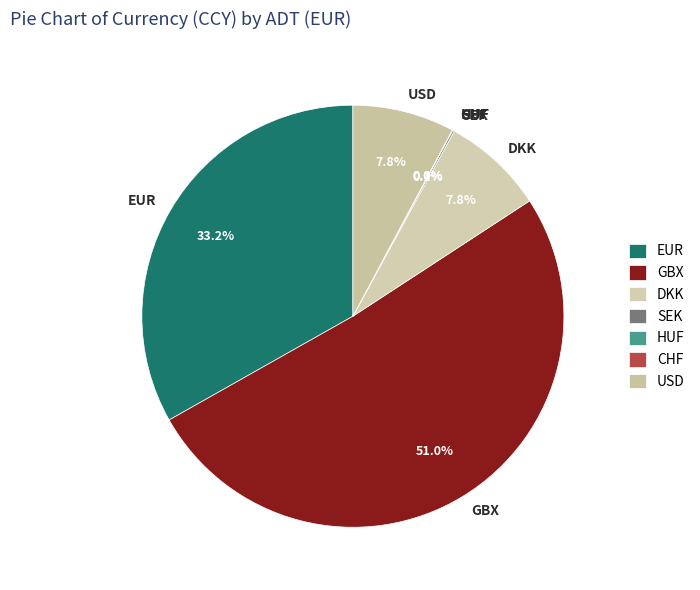

What is the total percentage of USD and DKK?

15.6%